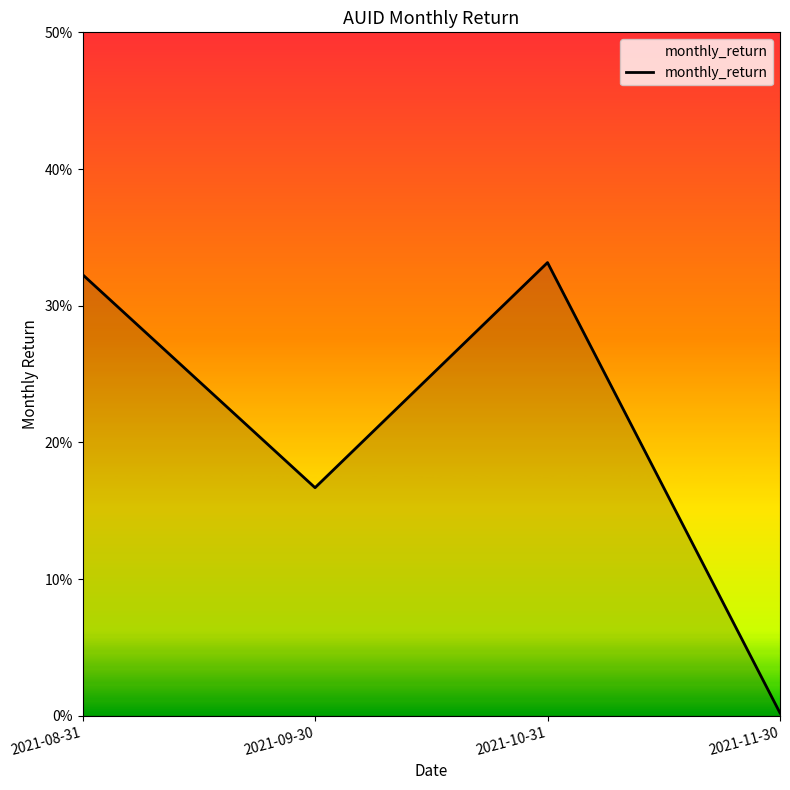

Does the chart display data point markers on the line(s)?

No